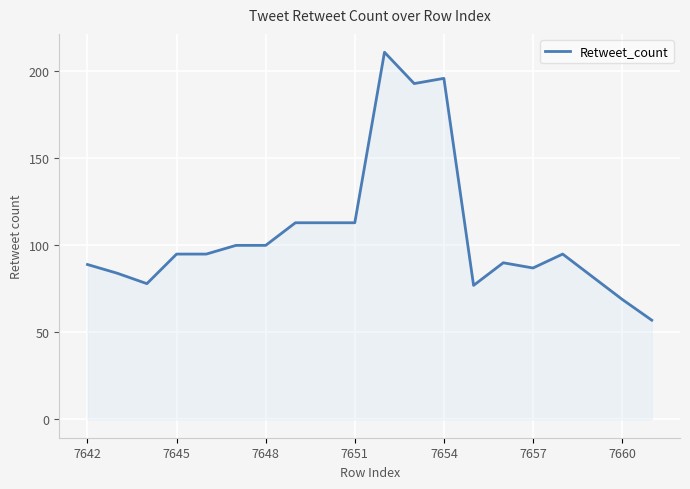

What is the maximum value shown in the chart?

211